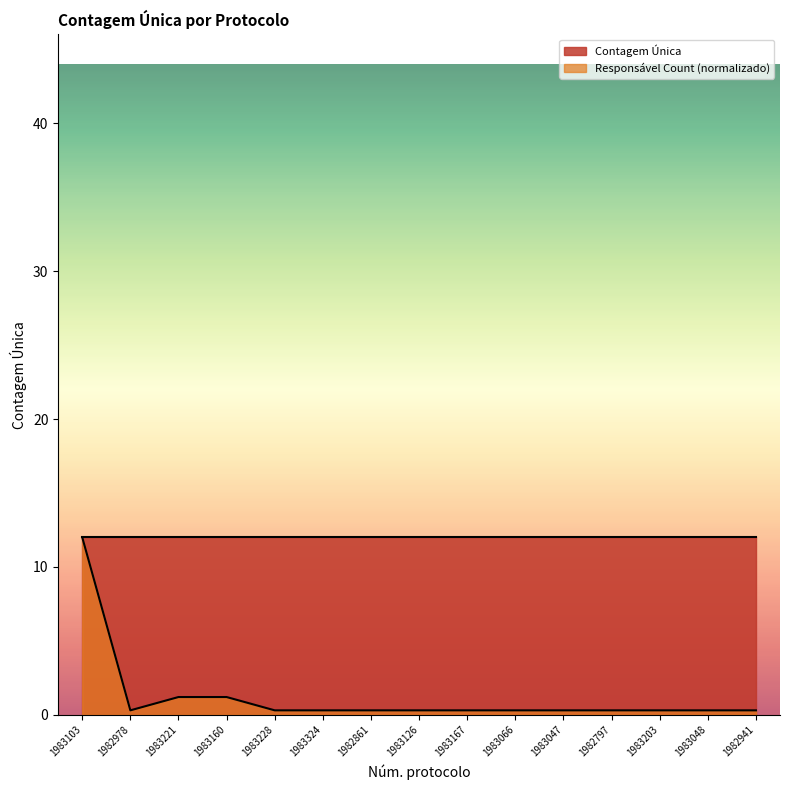

True or false: the data shows 1.2 at 1983160.

True